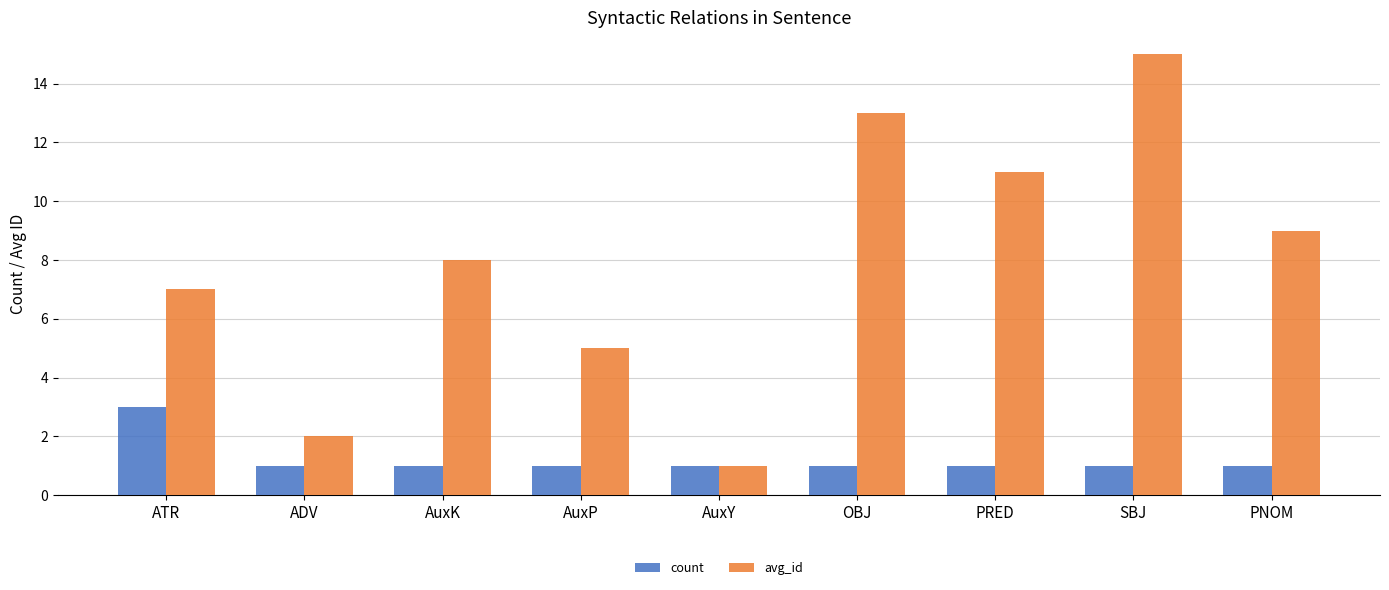

Reading left to right, list all the values displayed in this chart.

count: 3	1	1	1	1	1	1	1	1
avg_id: 7	2	8	5	1	13	11	15	9